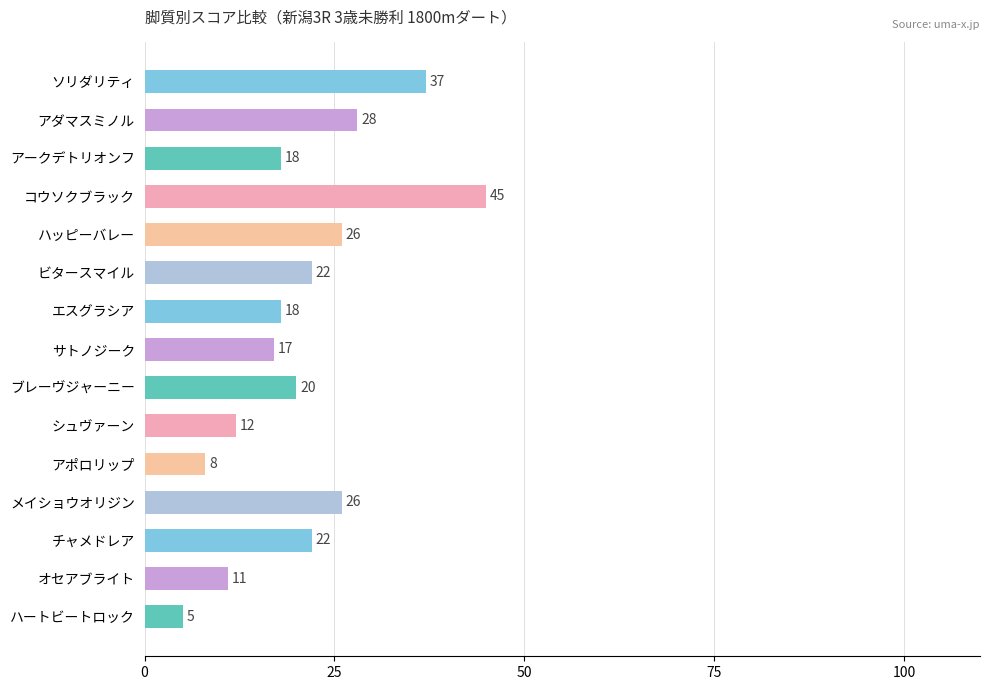

What is the label of the 4th bar from the top?

コウソクブラック